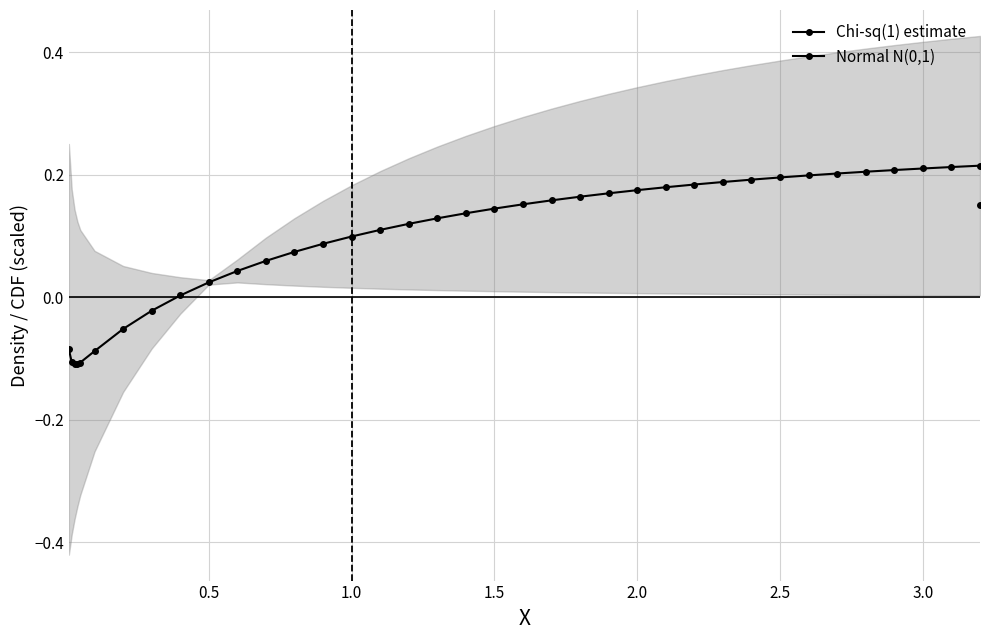

Rank the series by their average value, from lowest to highest.

Normal N(0,1), Chi-sq(1) estimate